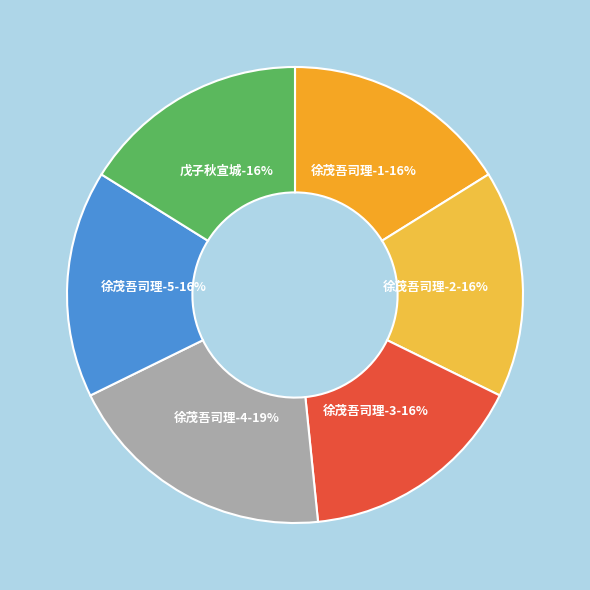

Does 569836 account for over 50% of the chart?

No